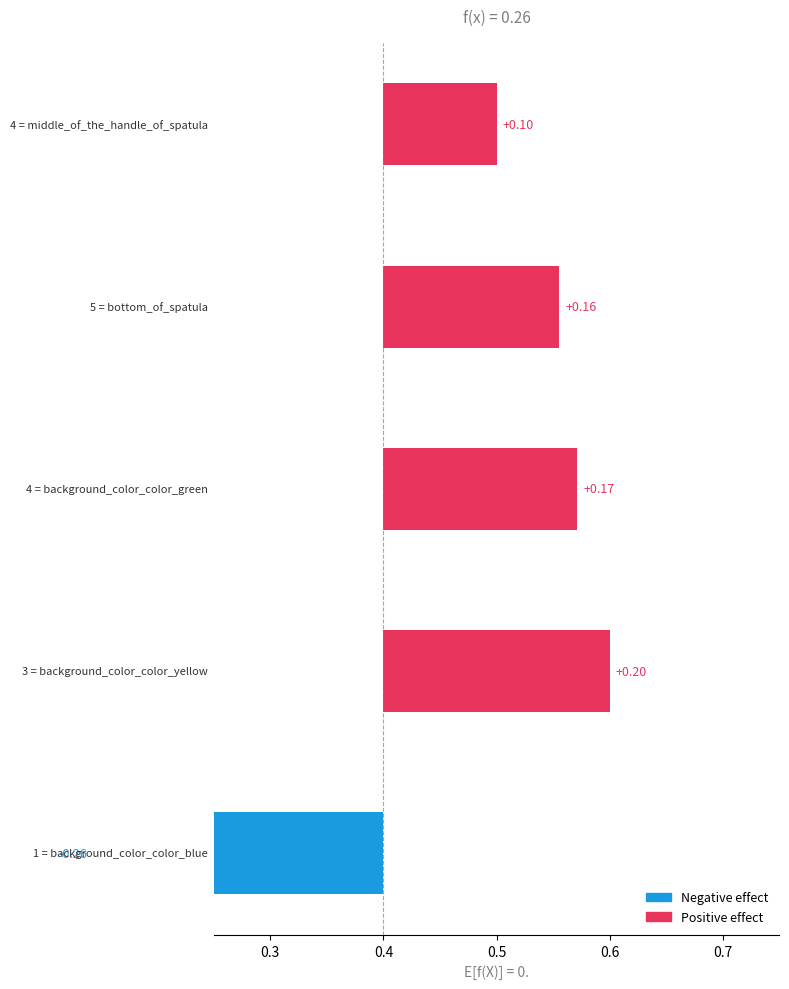

How many values are between 0 and 1?

4